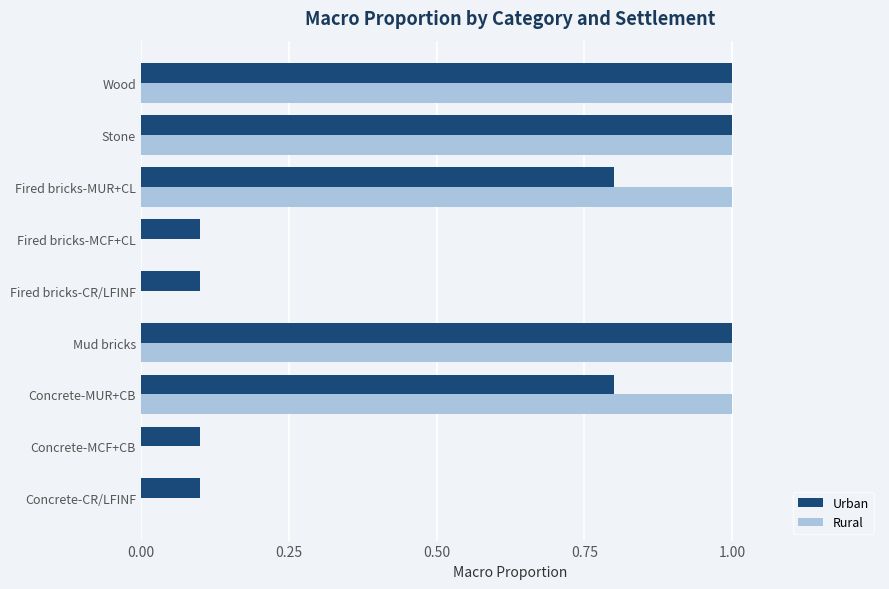

What is the sum of all Rural values?

5.0